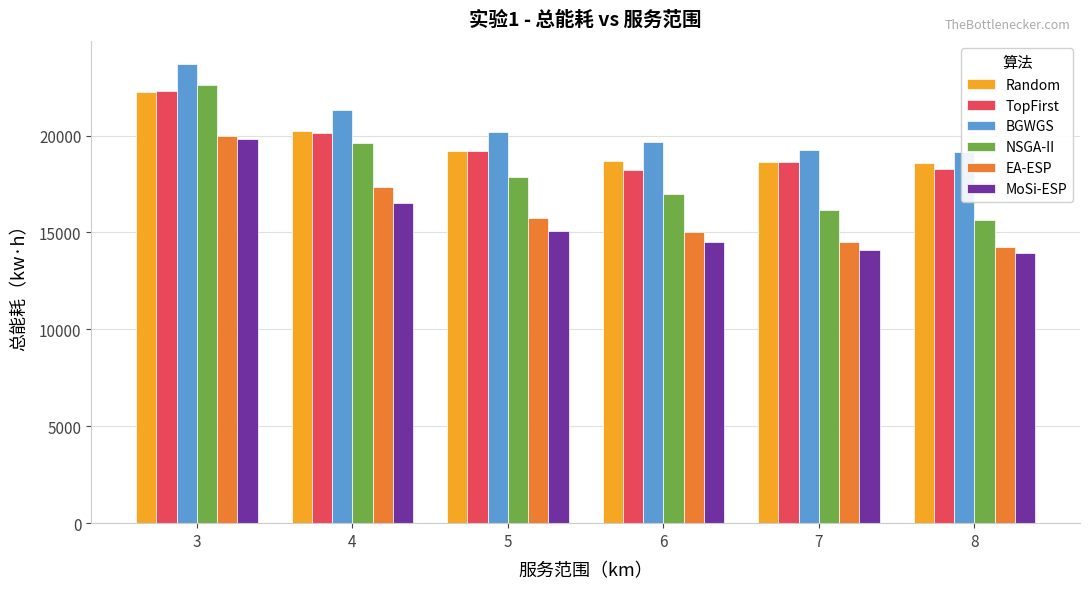

What is the lowest value of the Random series?

18572.8